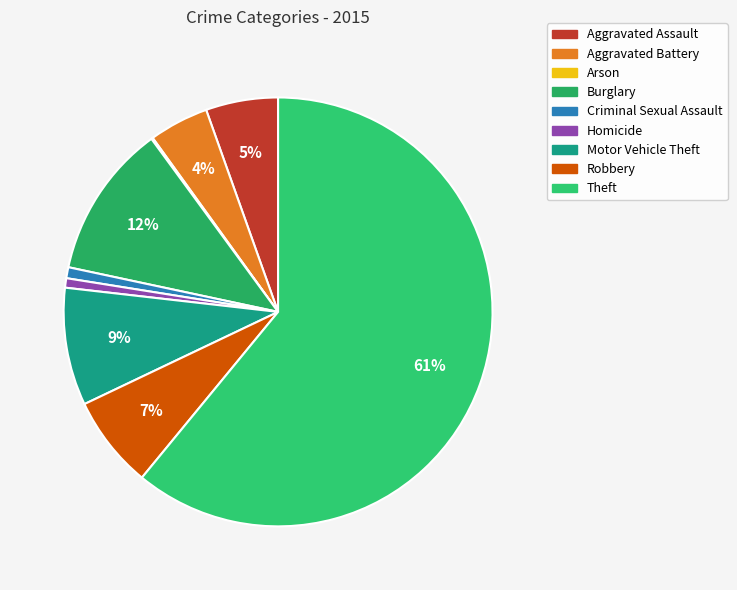

The Burglary slice represents 23% of the pie. True or false?

False